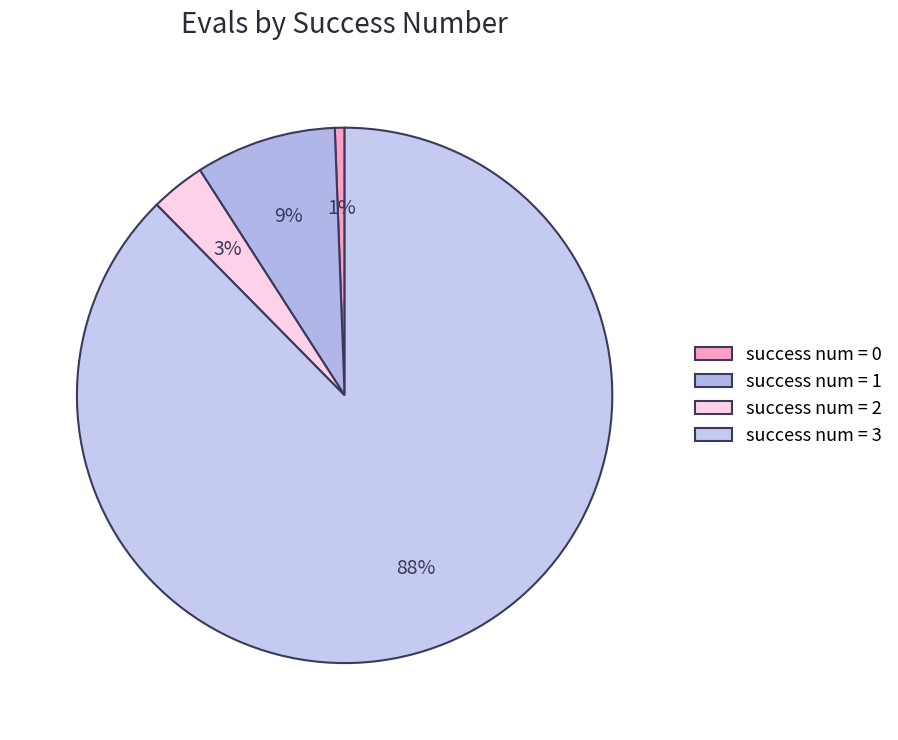

How many slices are in this pie chart?

4